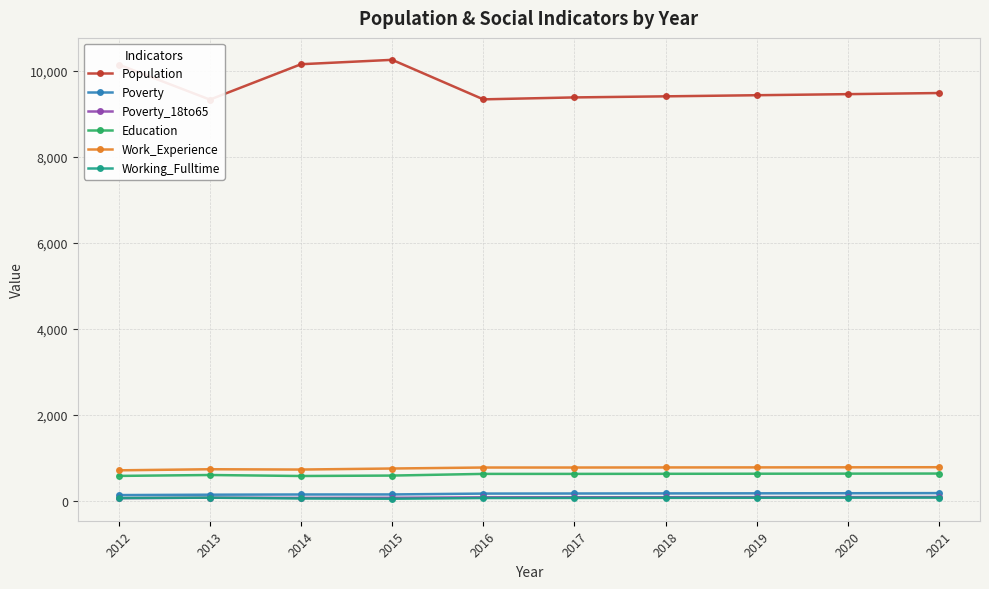

What is the value of the Population point at the 6th from the left?

9386